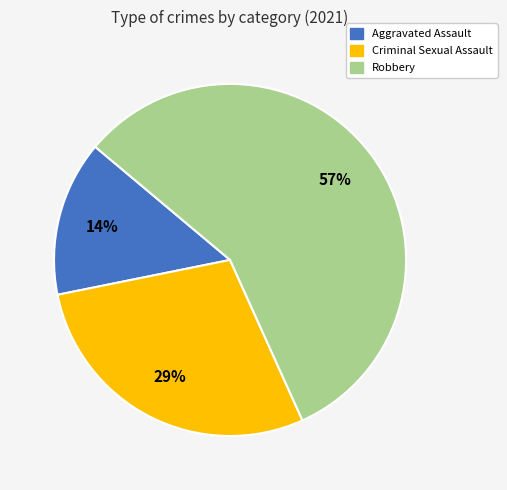

Count the number of slices in the pie.

3